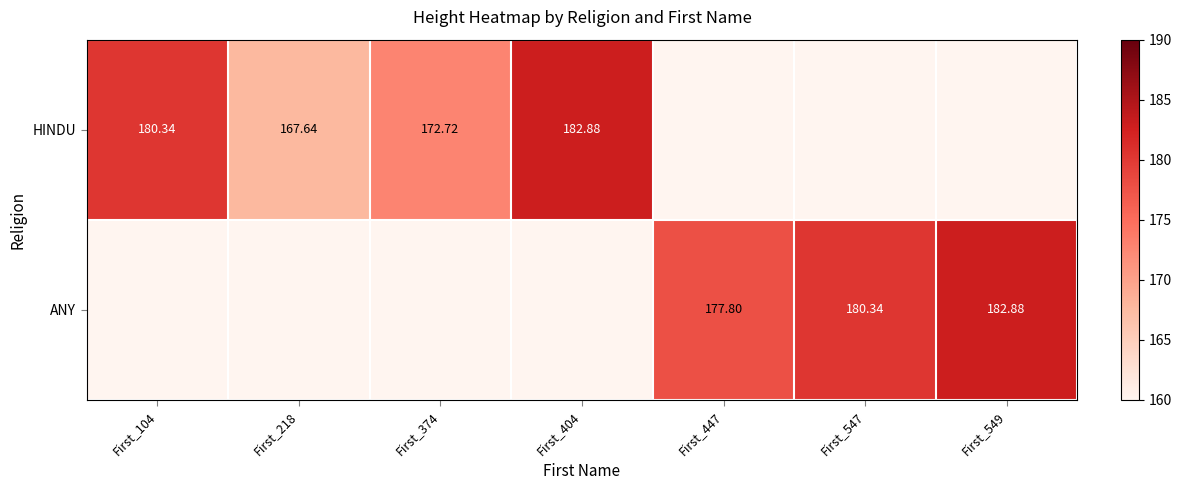

Which series has the largest range (max minus min)?

HINDU